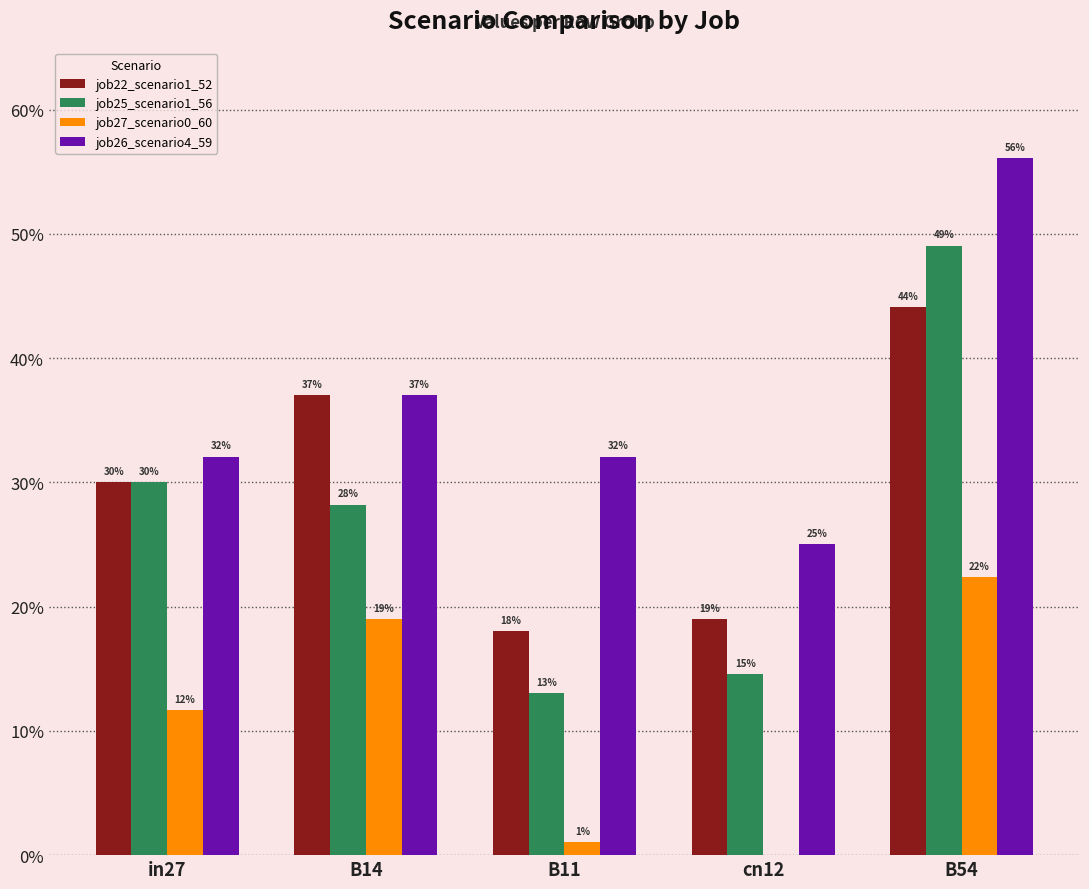

What position from the left is B54?

5